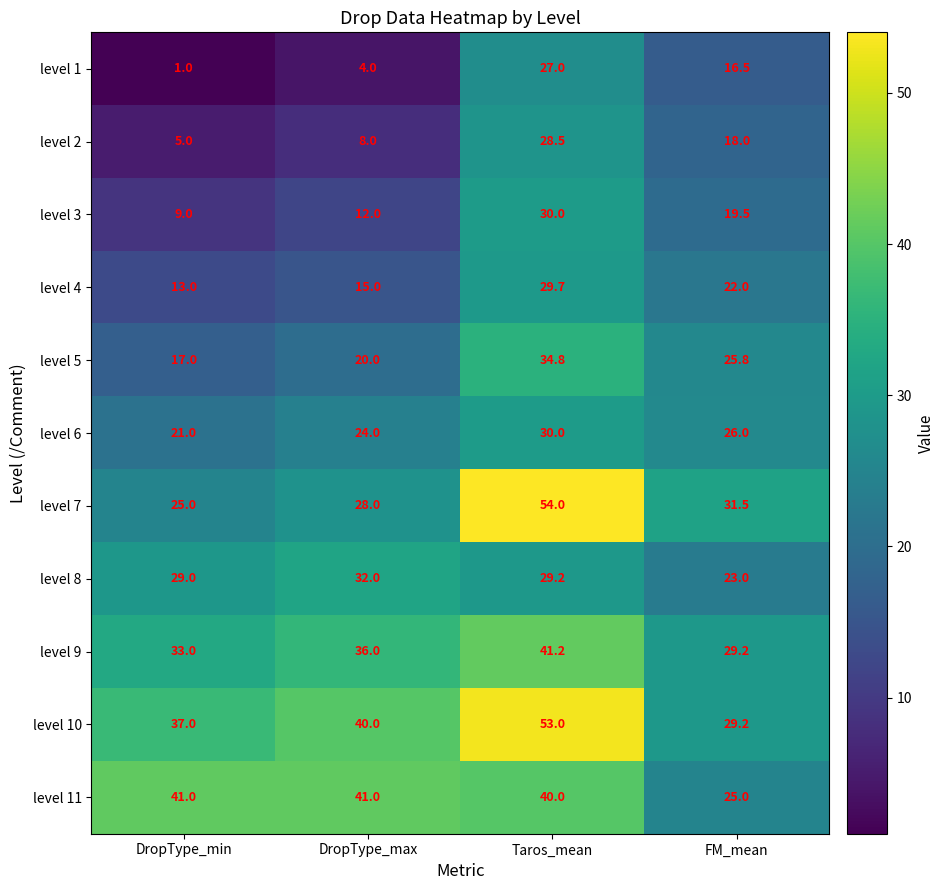

The level 6 series shows 17.0 at FM_mean. True or false?

False